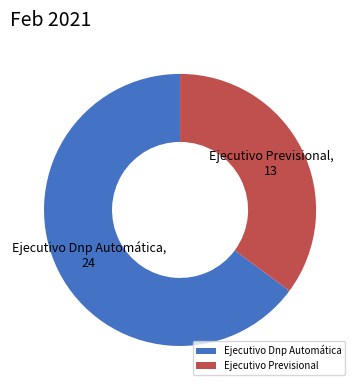

Between Ejecutivo Dnp Automática and Ejecutivo Previsional, which is larger?

Ejecutivo Dnp Automática